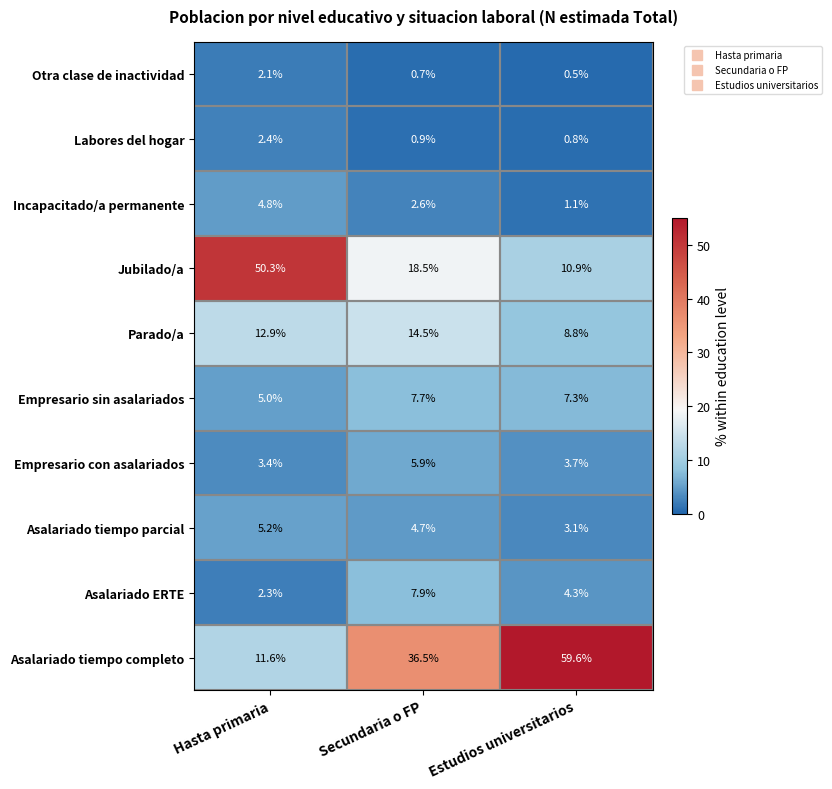

The value of Labores del hogar at Estudios universitarios is 0.4. True or false?

False